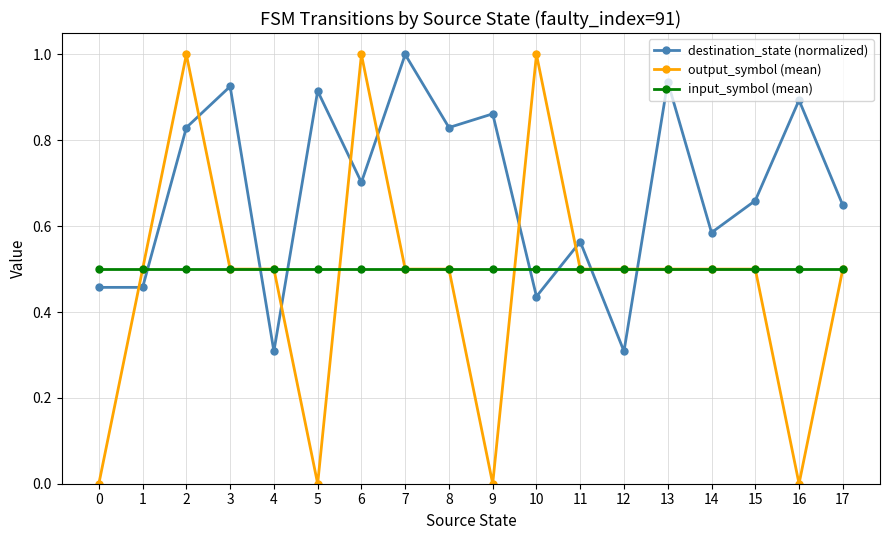

Is this an area chart (filled region under the line)?

No